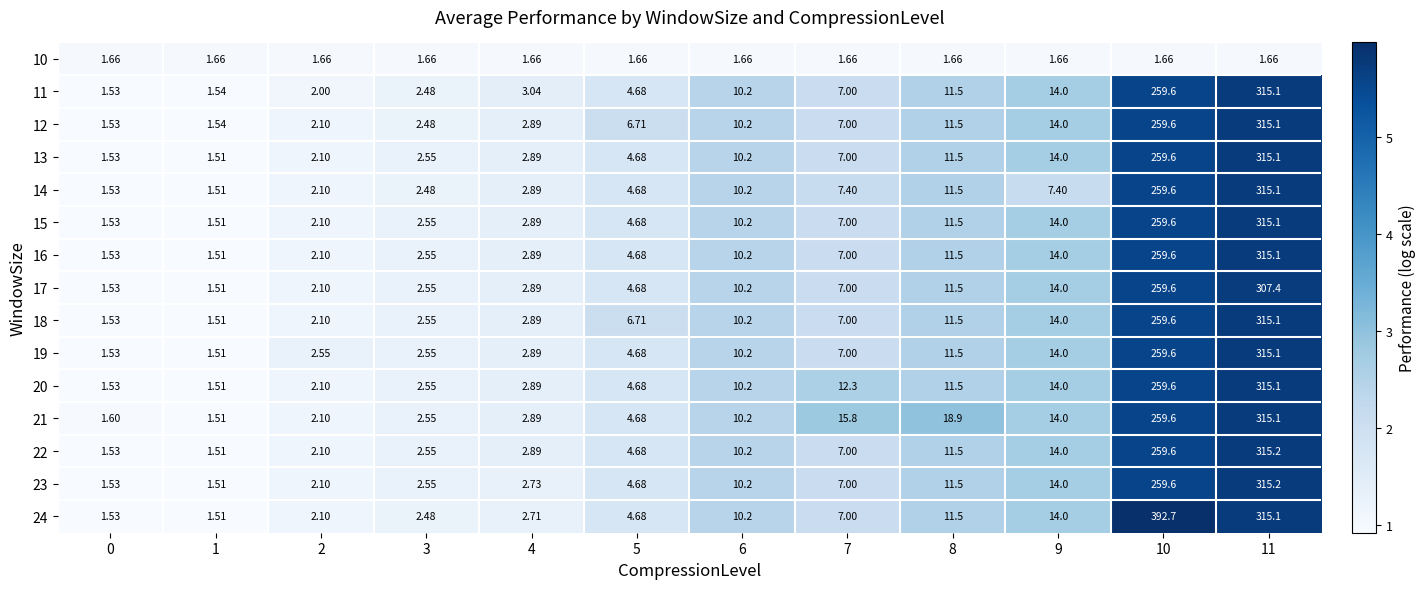

How many values in the 14 series are below 7?

6